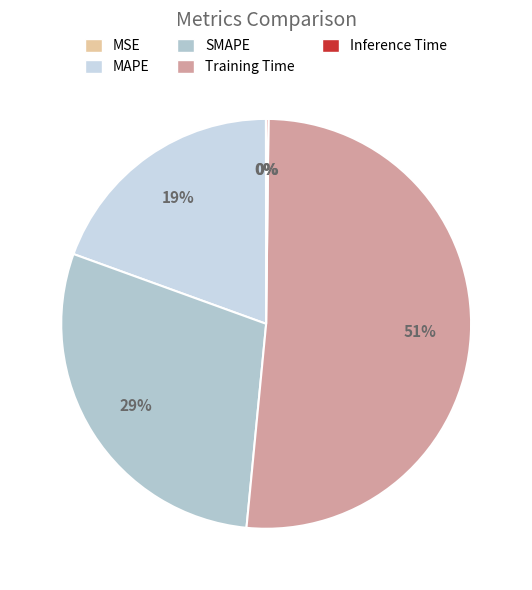

To the nearest percent, what is the average slice percentage?

20%